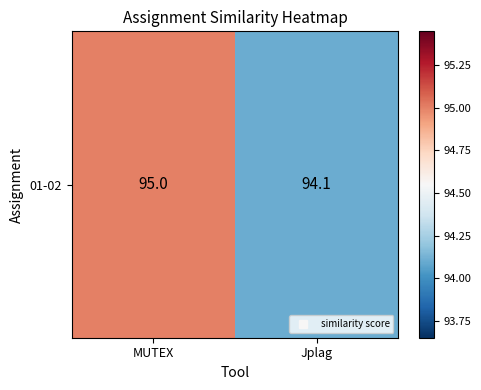

List the labels in order of value, smallest first.

Jplag, MUTEX